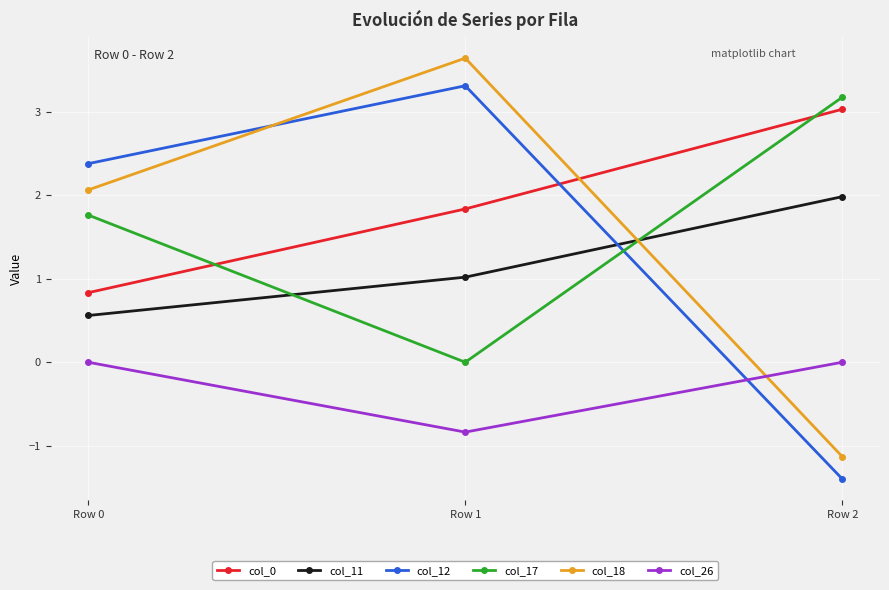

How many data points in col_17 are above 1?

2